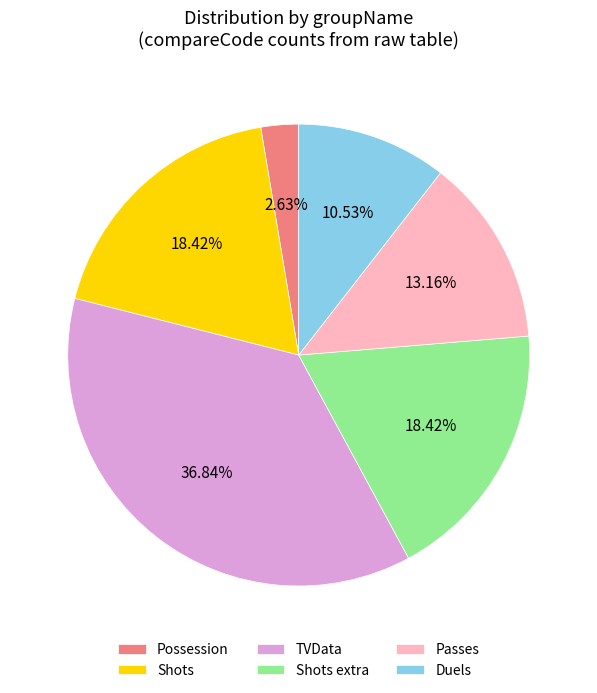

What percentage is the Shots extra slice, to the nearest percent?

18%